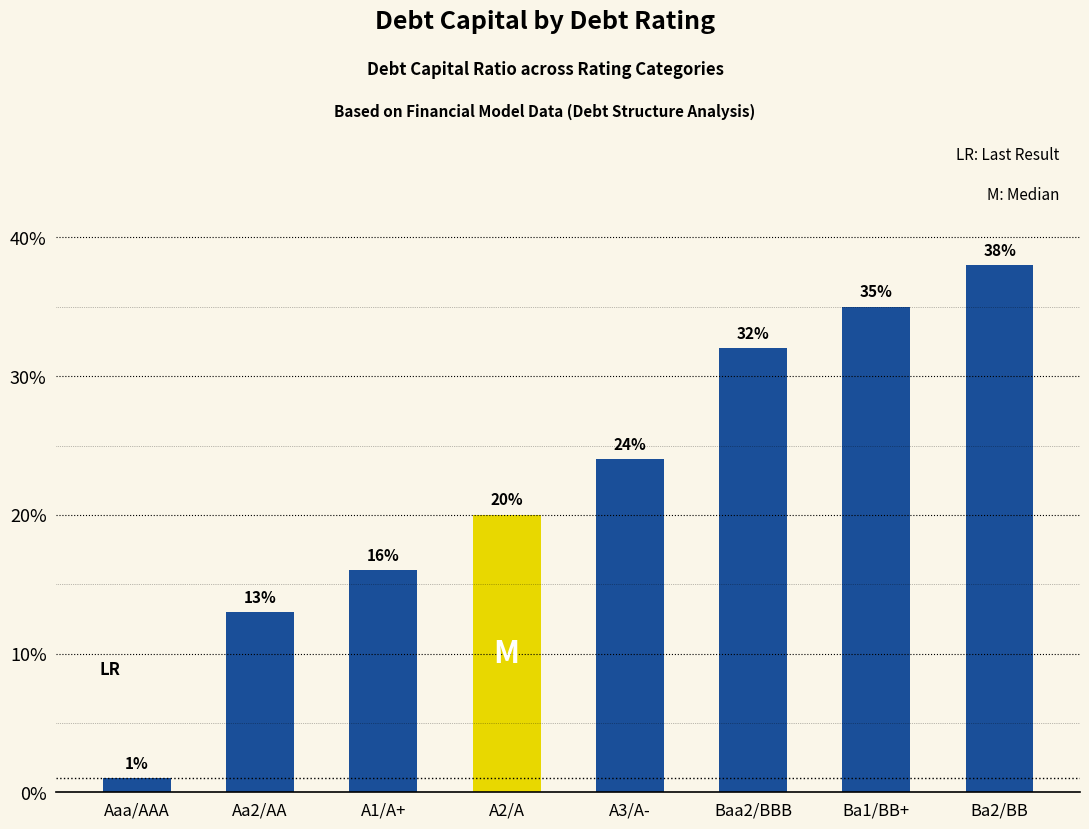

List the labels in order of value, smallest first.

Aaa/AAA, Aa2/AA, A1/A+, A2/A, A3/A-, Baa2/BBB, Ba1/BB+, Ba2/BB